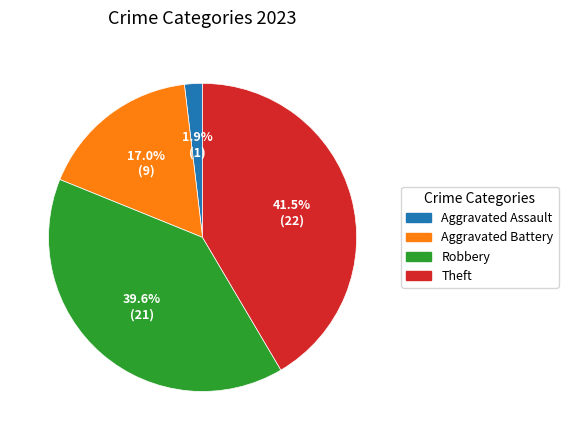

Is Aggravated Battery the majority of the pie?

No